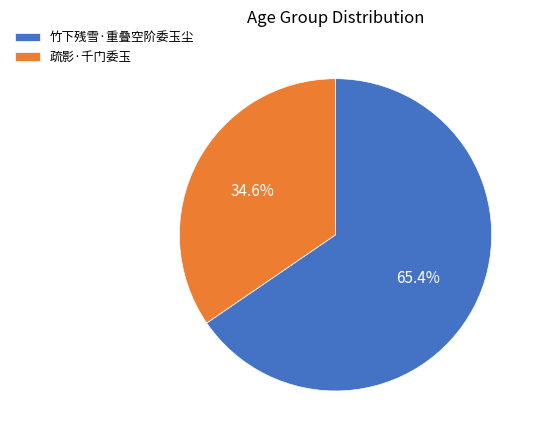

Which slice is the smallest?

疏影·千门委玉